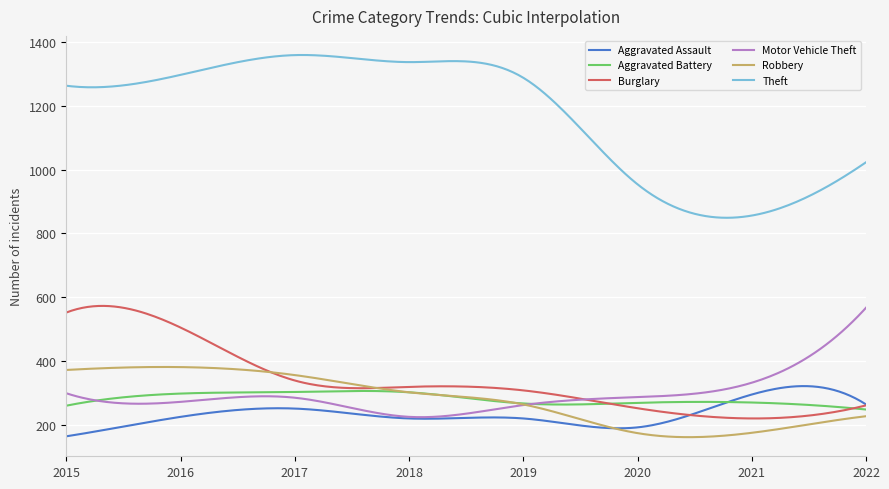

Which series has the widest spread of values?

Theft